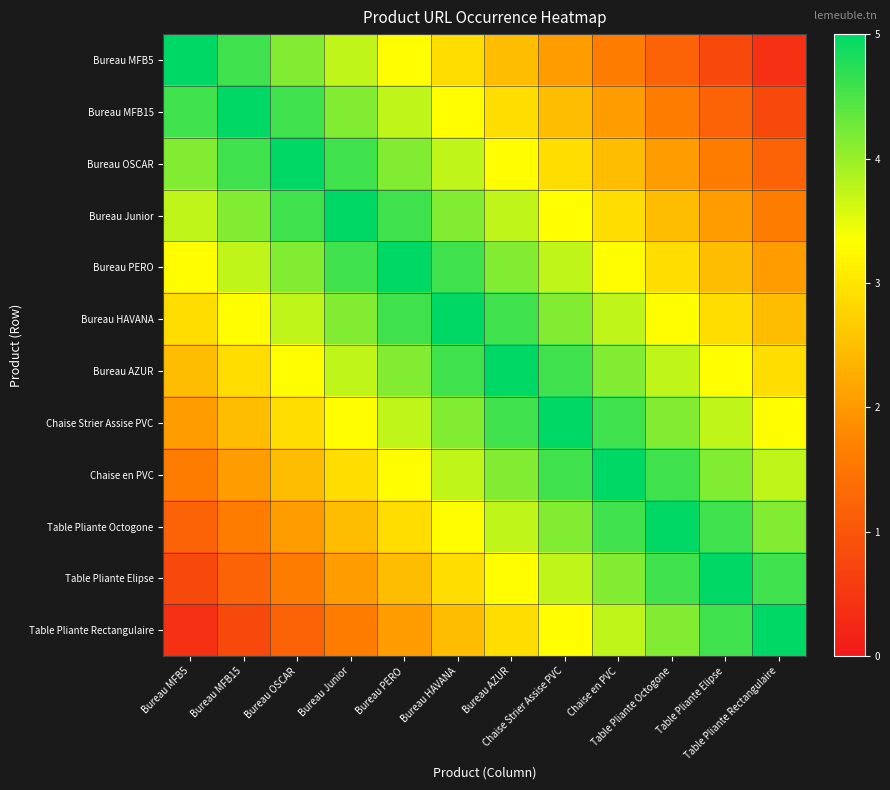

At which category is the sum across all series the highest?

Bureau HAVANA